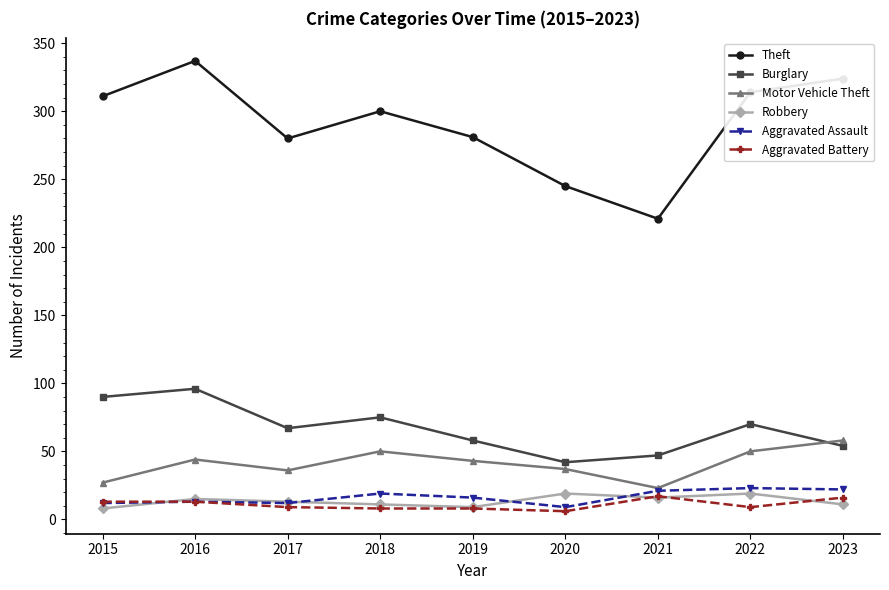

True or false: Burglary and Aggravated Assault cross at least once.

False